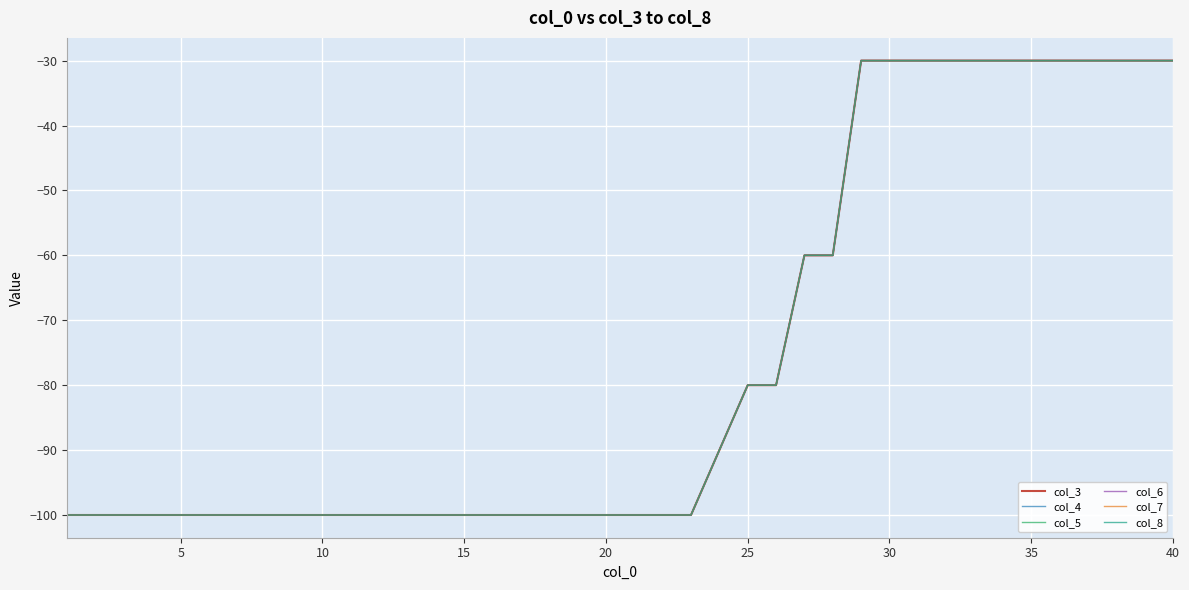

How many col_5 values are between -100 and -30?

40